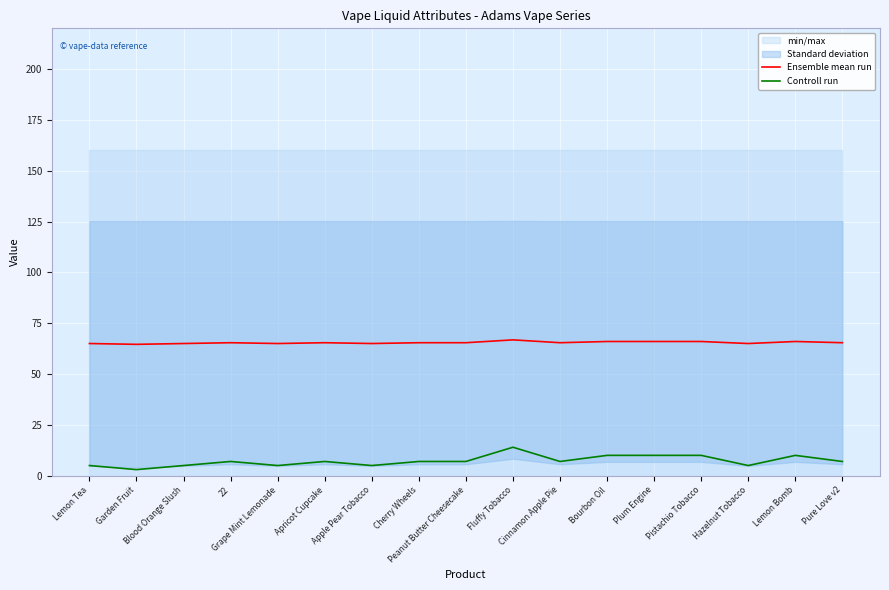

What is the label of the 6th point from the right?

Bourbon Oil